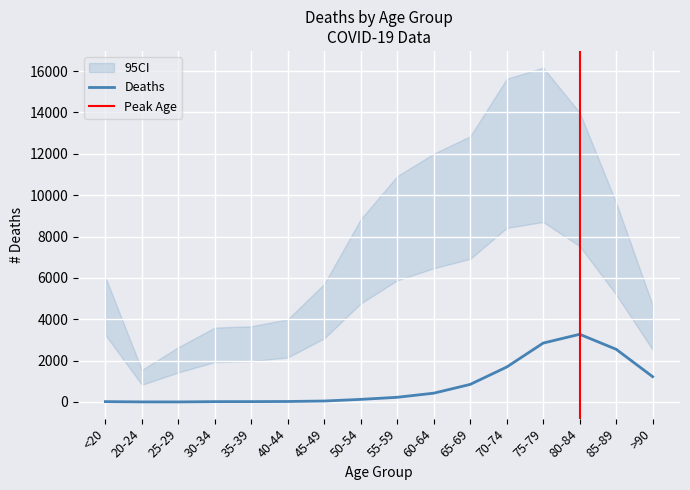

What is the difference between the maximum and minimum values?

3270